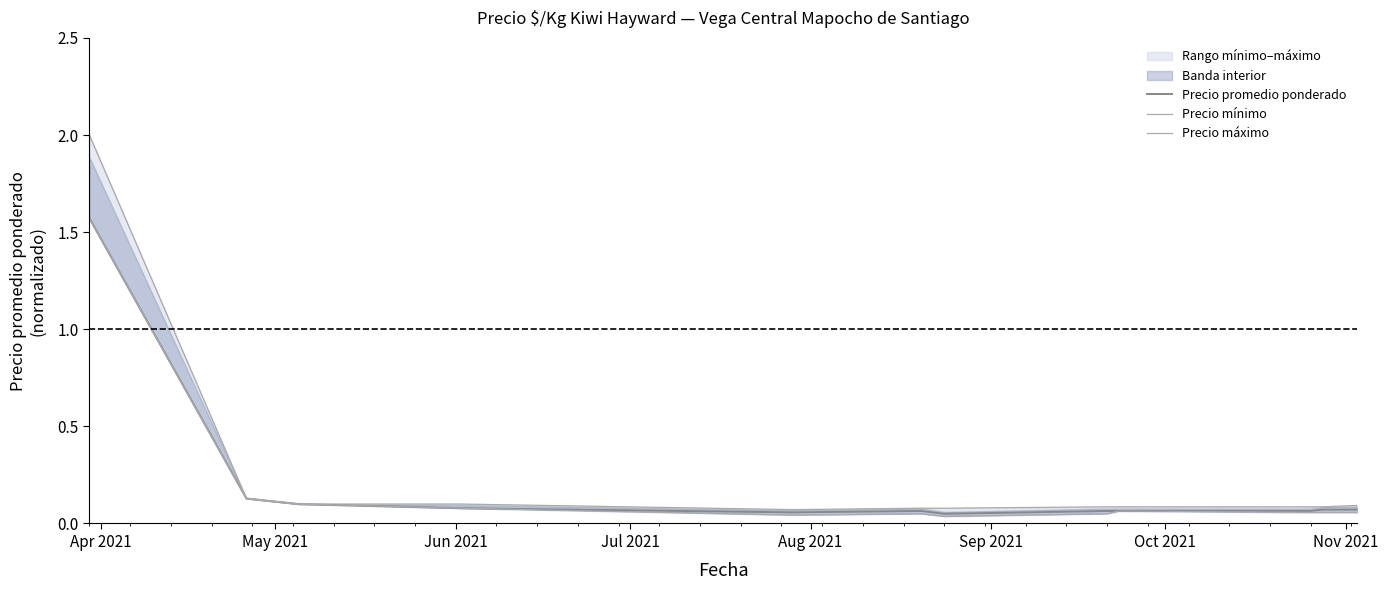

In Precio mínimo, how many points are higher than both neighbors (excluding endpoints)?

2